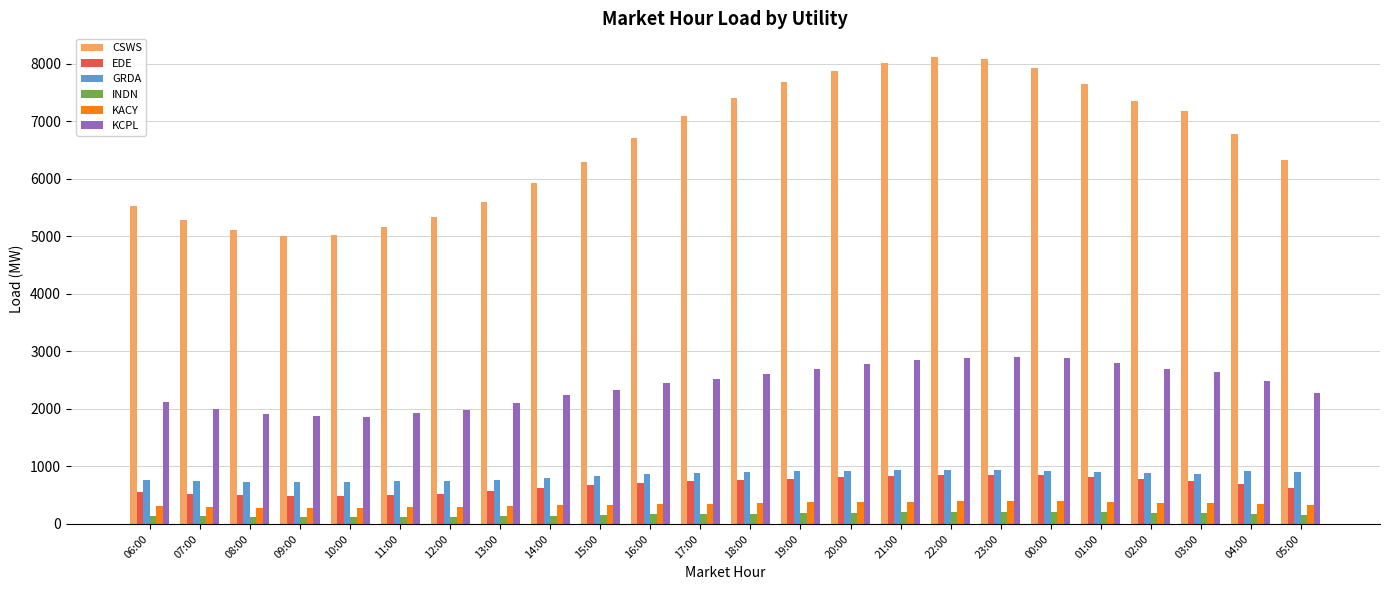

What is the value of the INDN bar at the 15th from the left?

190.6